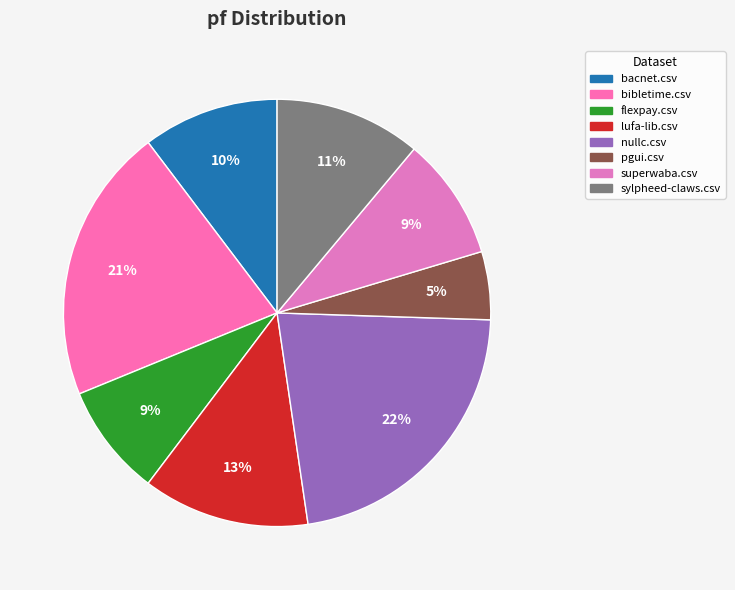

Count the number of slices in the pie.

8